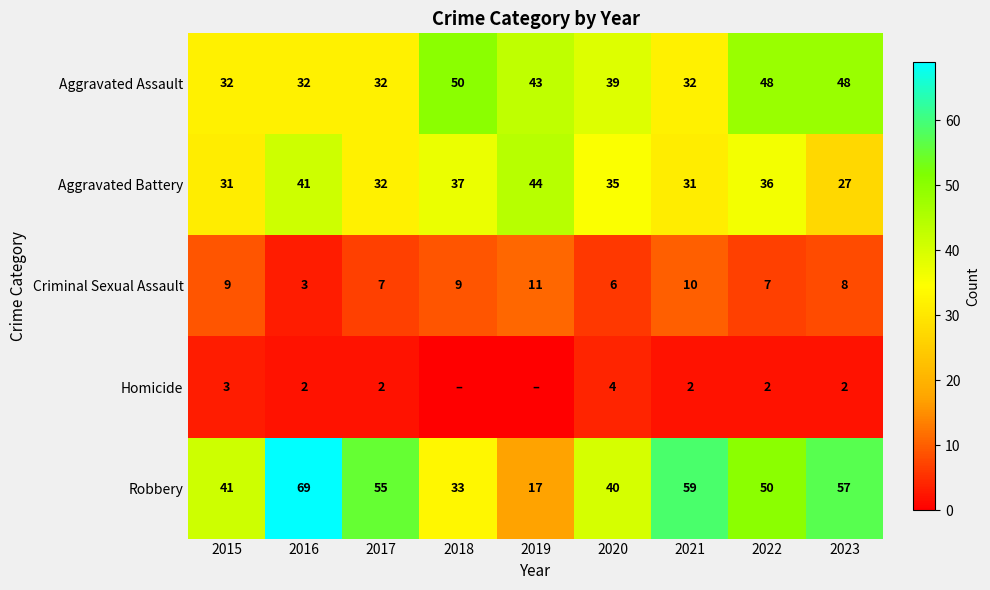

Which category has the highest value in the Aggravated Battery series?

2019